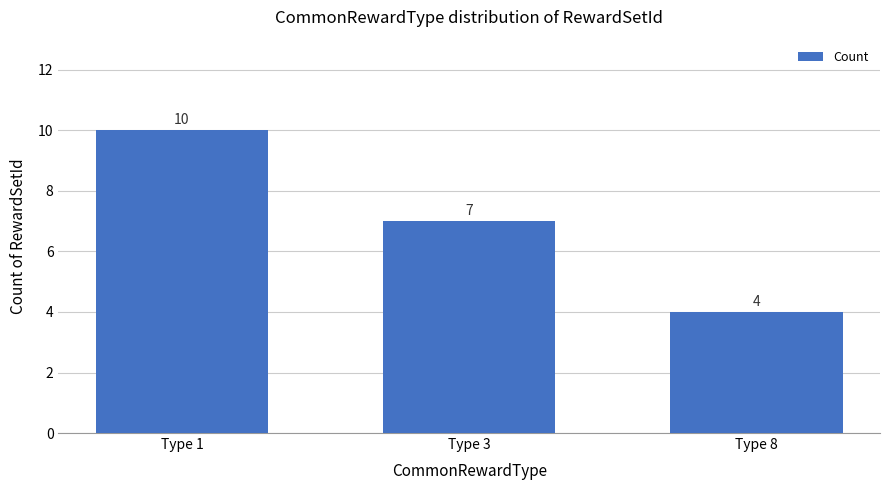

What is the sum of the values at Type 1 and Type 3?

17